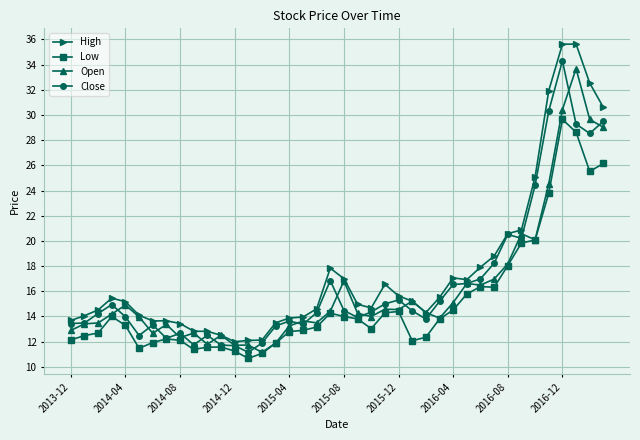

At how many categories does at least one series exceed 23?

6